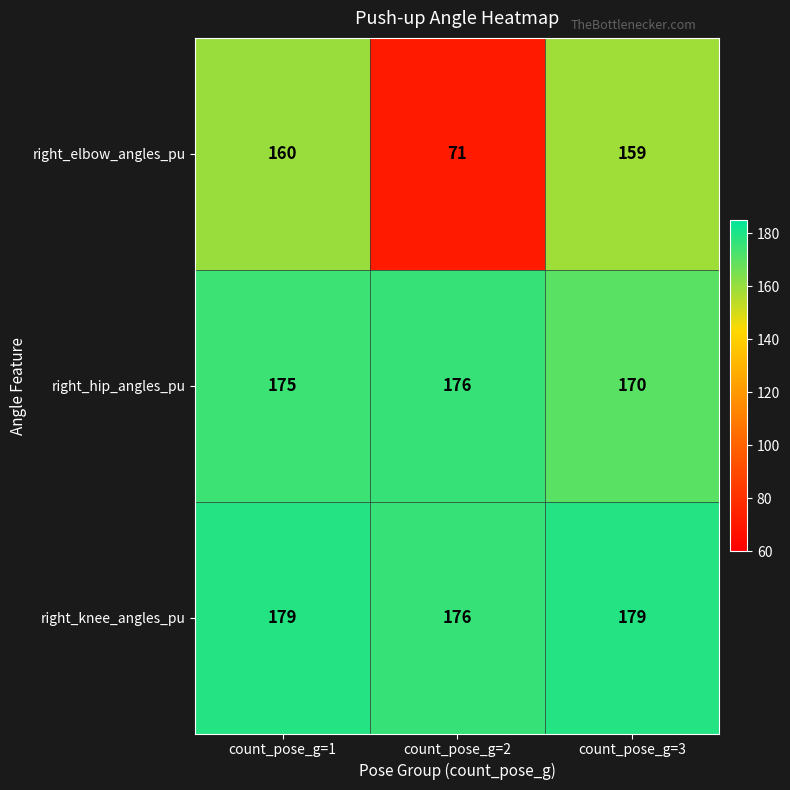

Which series has the widest spread of values?

right_elbow_angles_pu